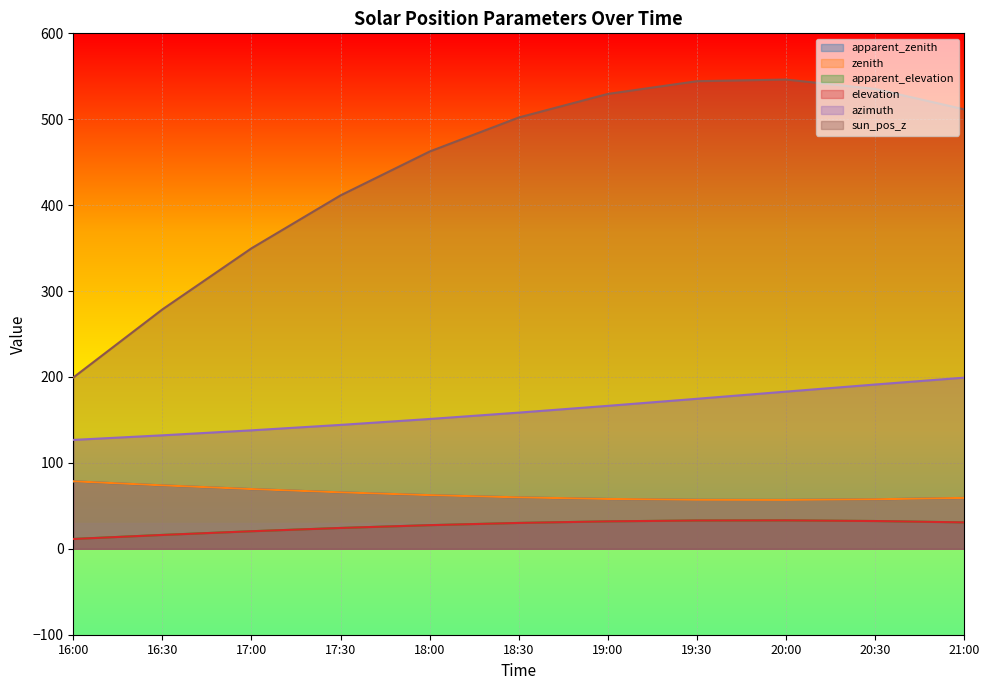

What is the smallest value displayed?

11.4